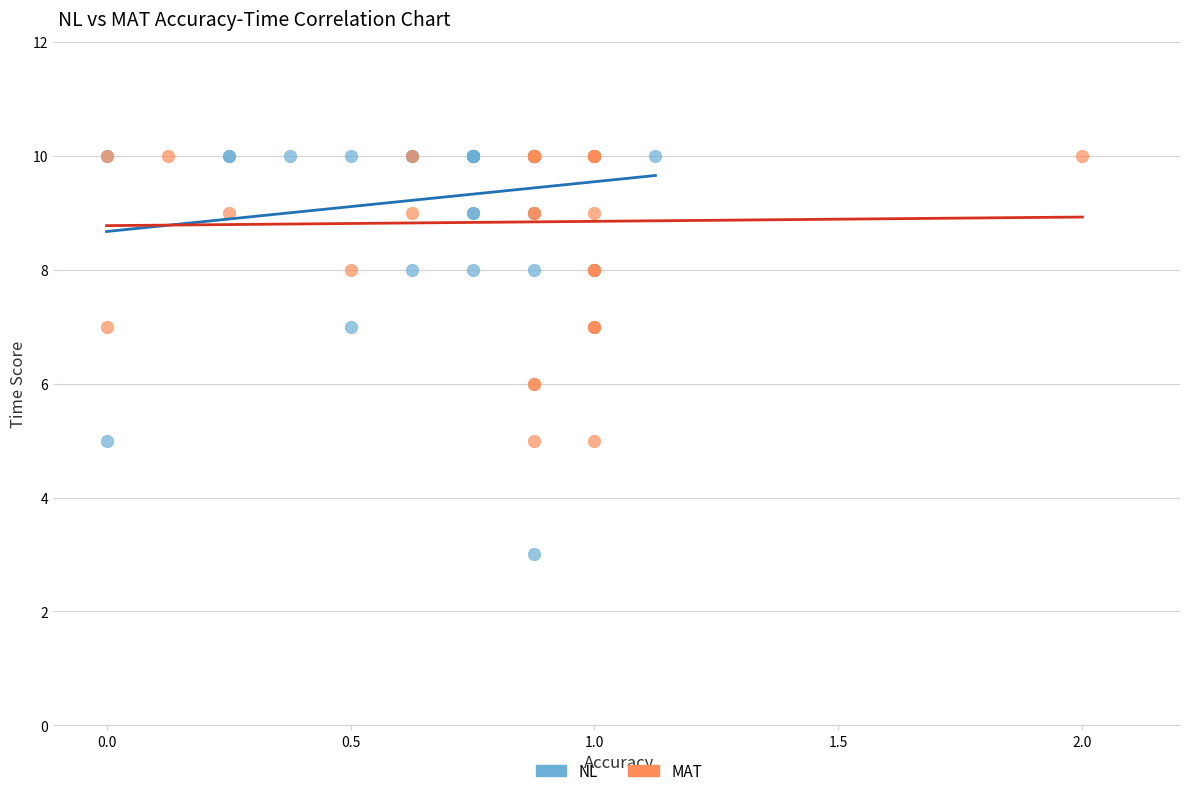

Which series has the largest Y range (max minus min)?

NL